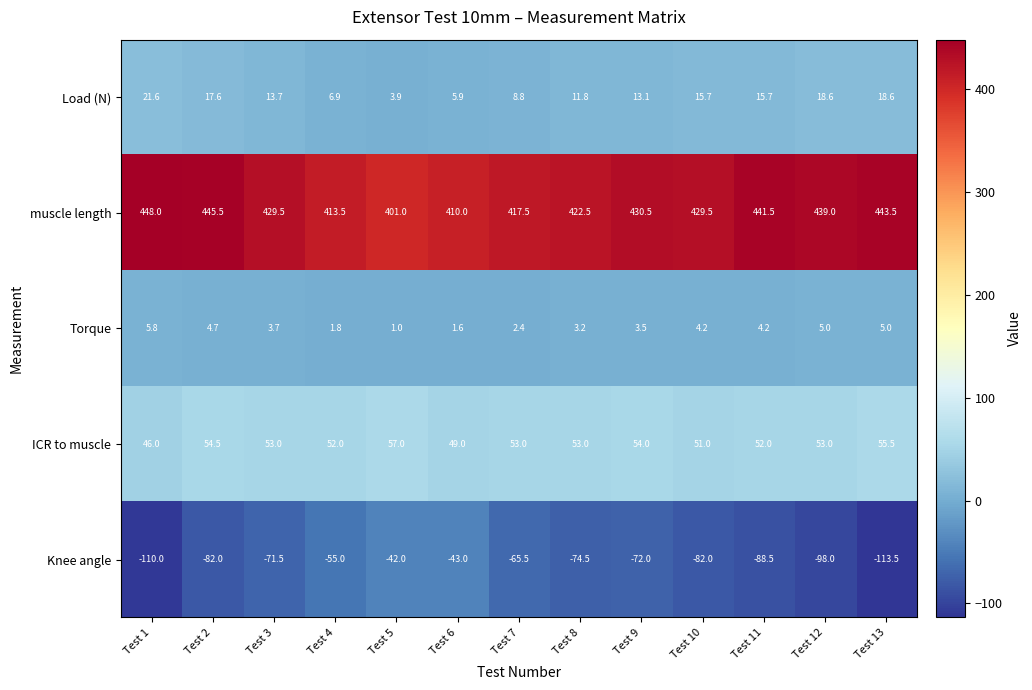

What is the minimum value shown in the chart?

-113.5